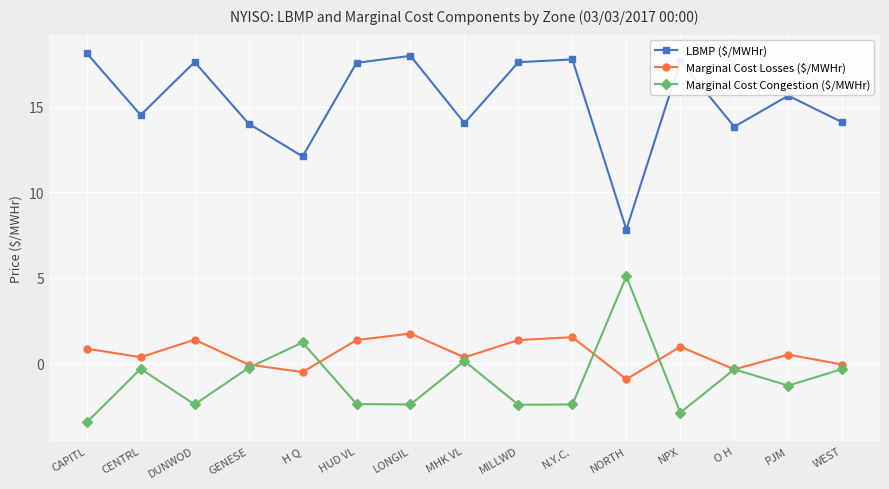

What is the spread (max minus min) of values at MILLWD?

20.0